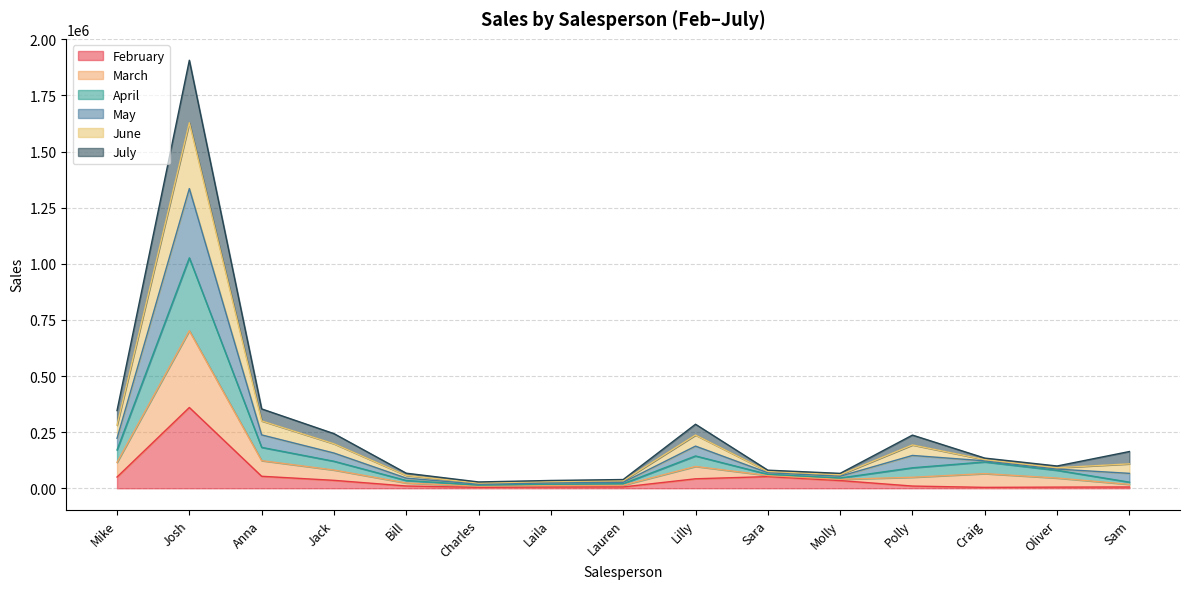

True or false: February has more than 1 interior local peaks.

True